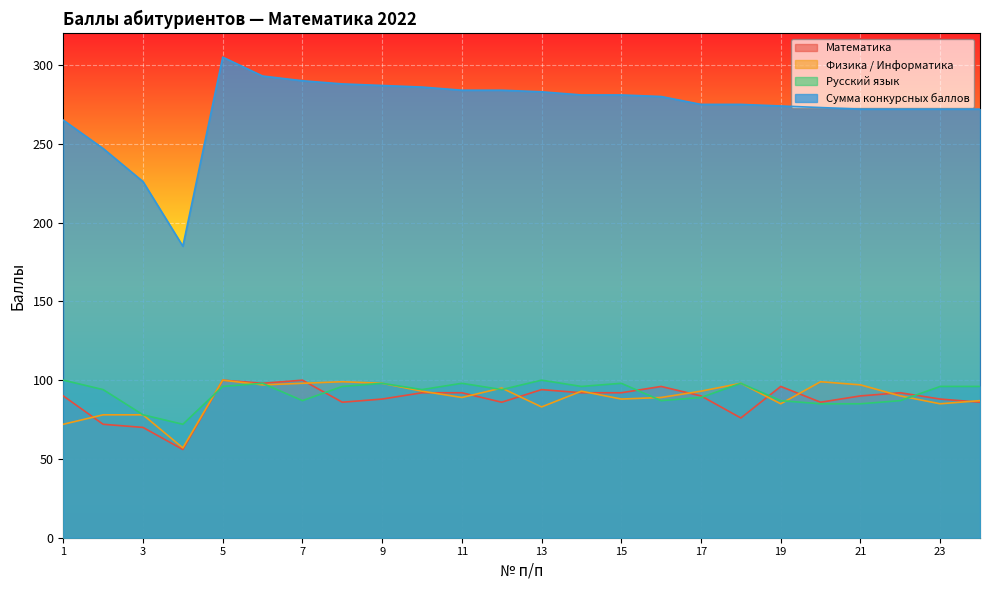

What is the value of the Русский язык point at the 4th from the left?

72